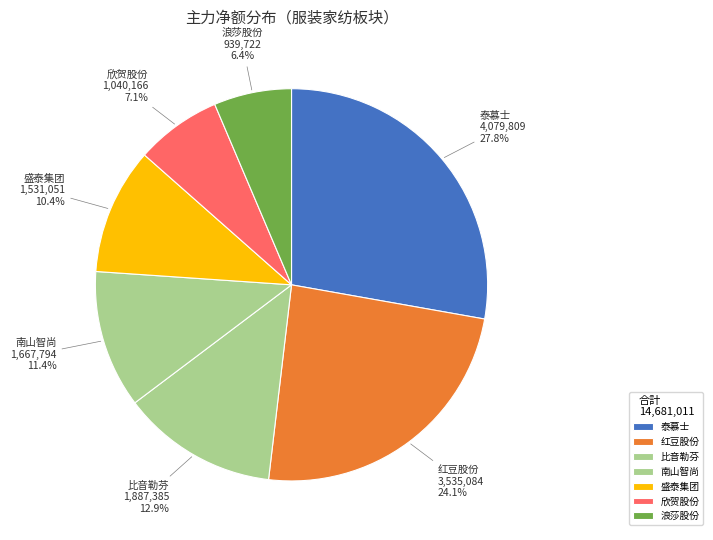

What is the smallest slice in the pie chart?

浪莎股份